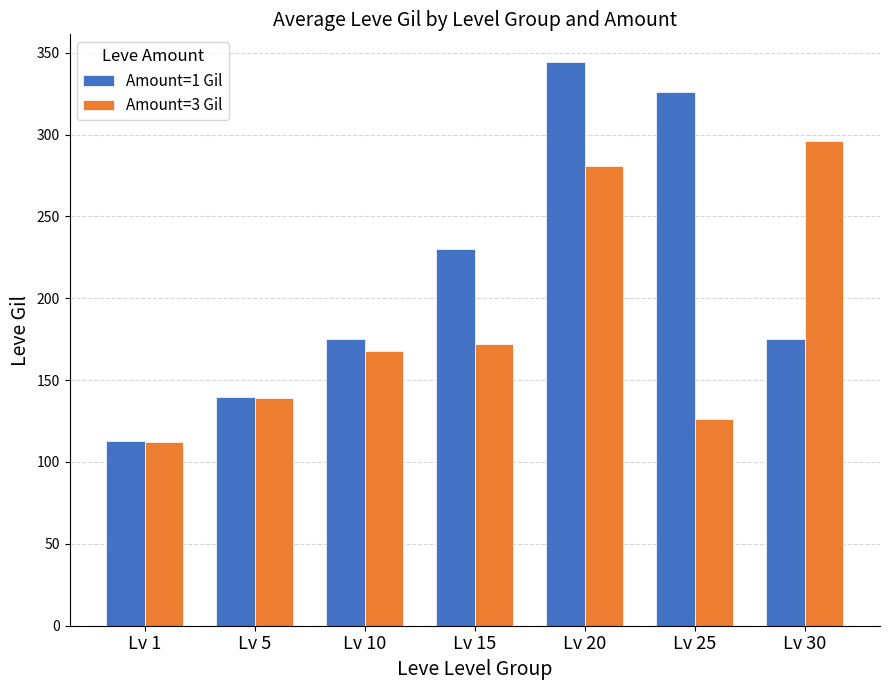

Count the number of data series in this chart.

2